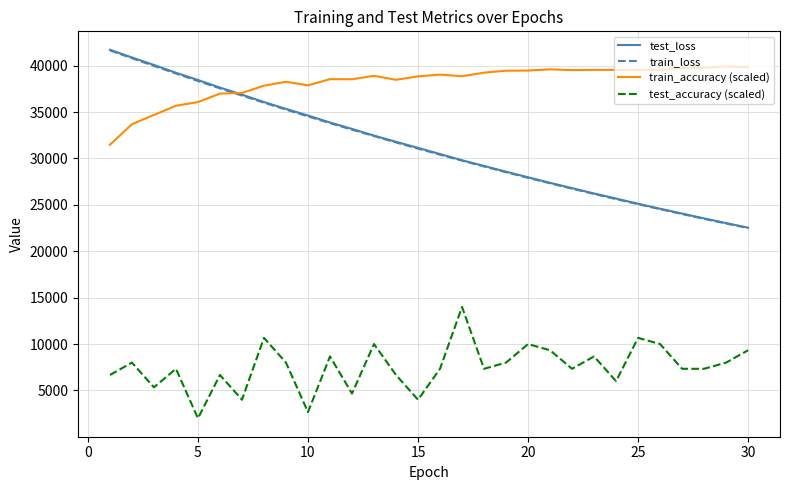

What is the smallest value displayed?

2000.0